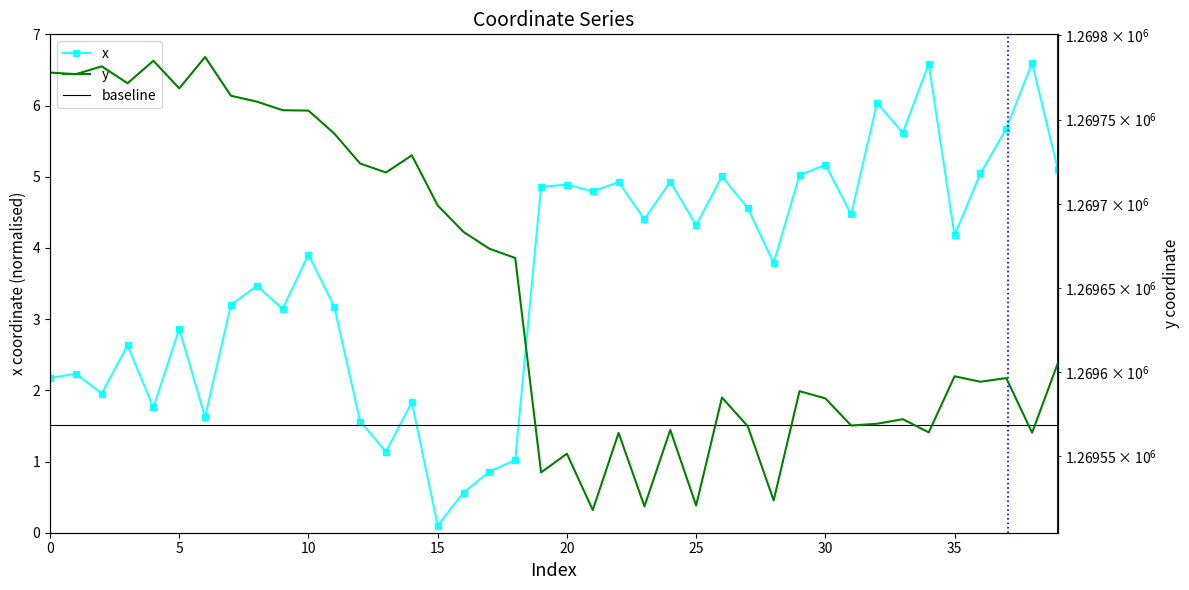

Count the number of data series in this chart.

3